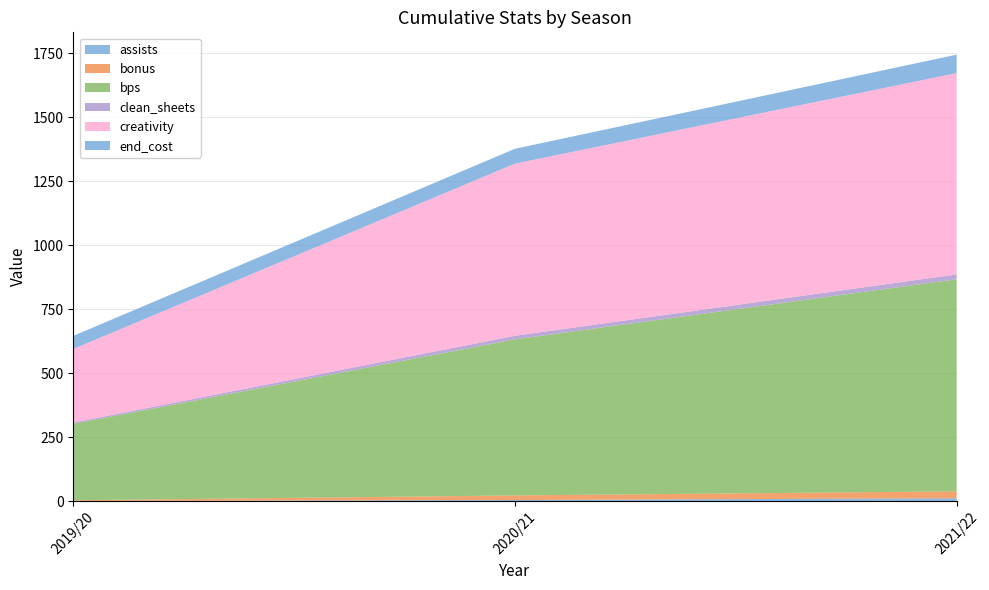

Reading left to right, extract all data points from this chart.

assists: 2019/20=0.0	2020/21=4.0	2021/22=11.0
bonus: 2019/20=3.0	2020/21=18.0	2021/22=27.0
bps: 2019/20=299.0	2020/21=610.0	2021/22=829.0
clean_sheets: 2019/20=5.0	2020/21=14.0	2021/22=19.0
creativity: 2019/20=287.6	2020/21=673.0	2021/22=786.9
end_cost: 2019/20=51.0	2020/21=58.0	2021/22=72.0